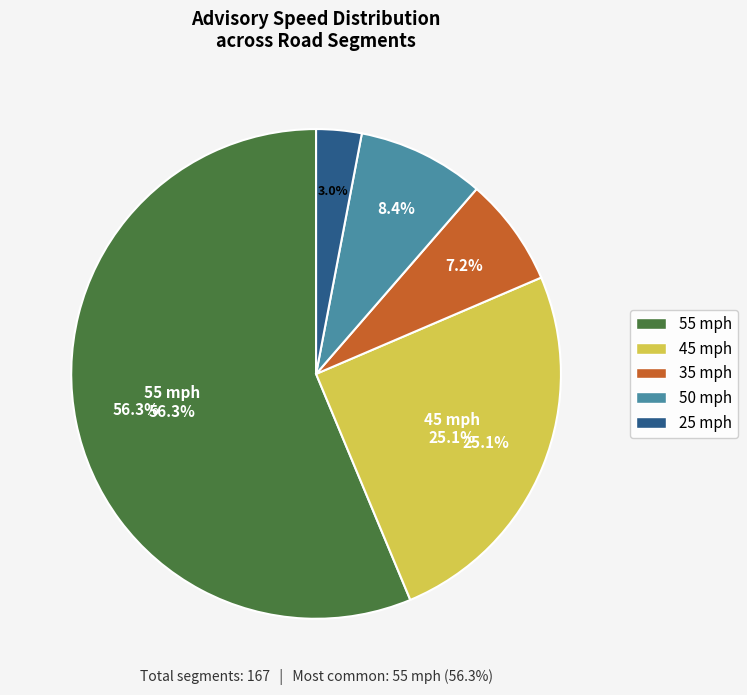

How many segments does this pie chart have?

5